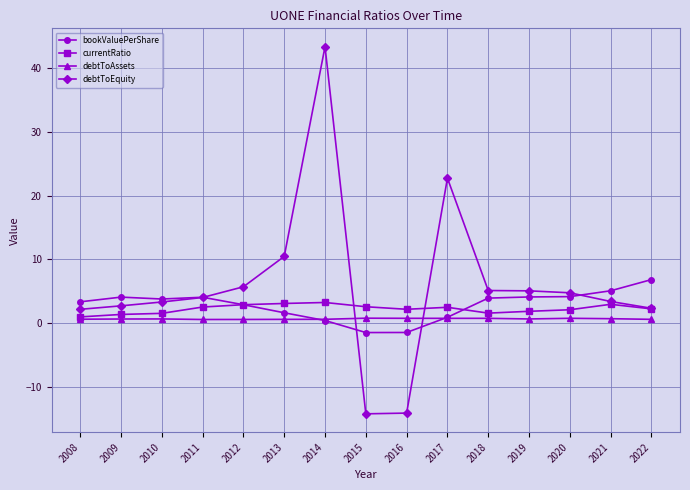

Which label corresponds to the largest value in the chart?

2014